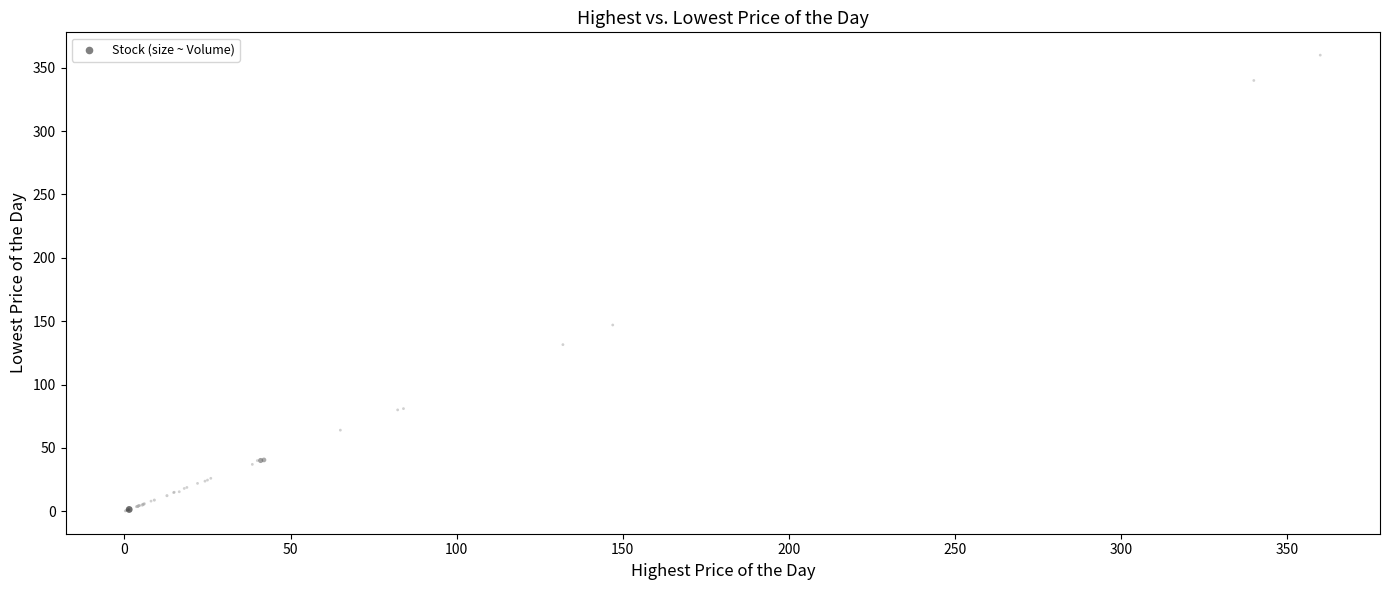

What Y value in the scatter plot is closest to 180?

147.0